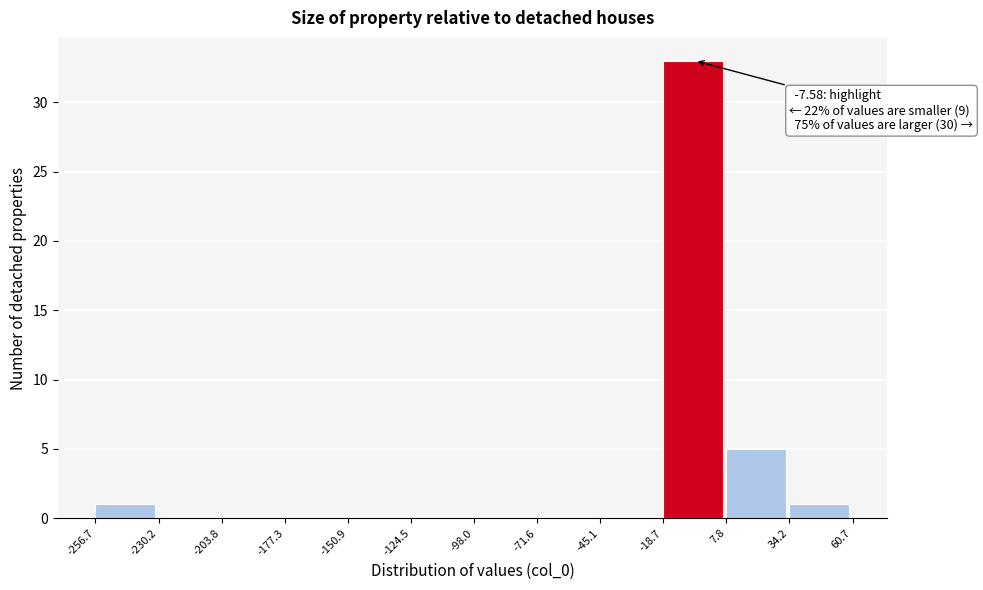

Over which range of the x-axis is the bar tallest?

-18.7 to 7.8